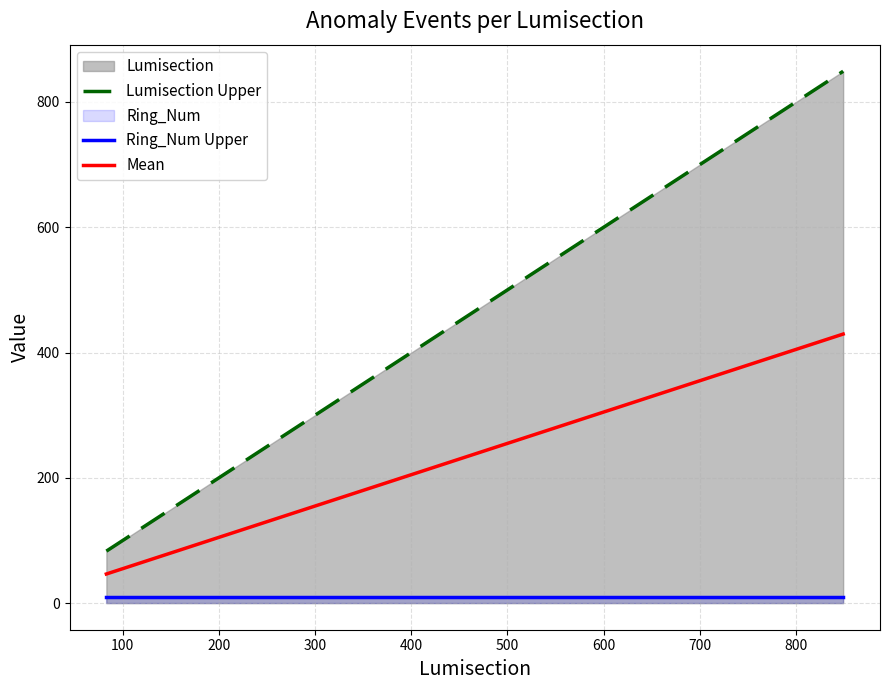

True or false: Ring_Num Upper and Lumisection Upper intersect in this chart.

False